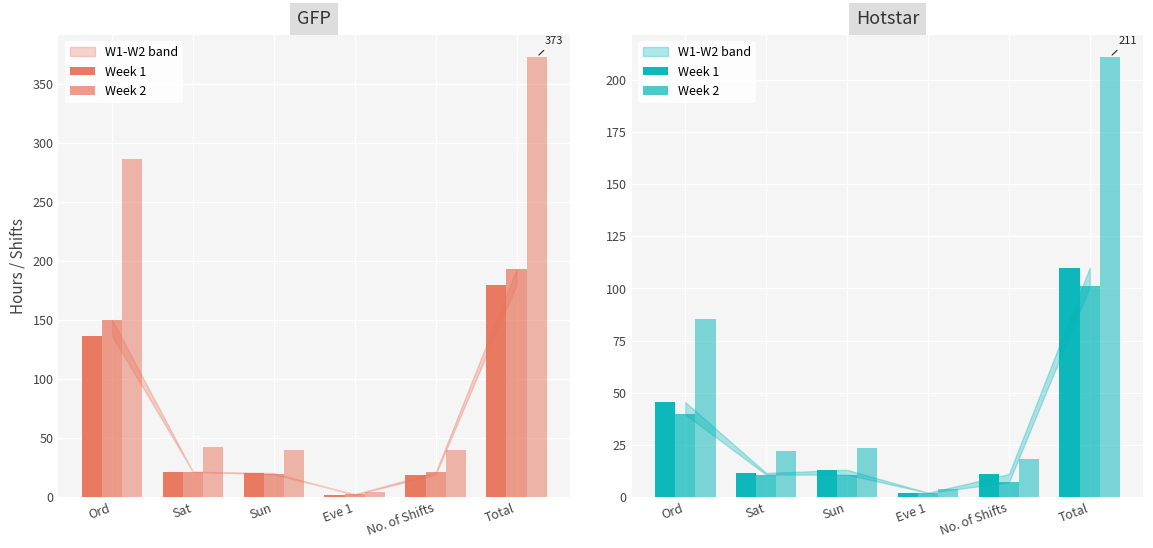

What is the lowest value of the Week 2 series?

2.0